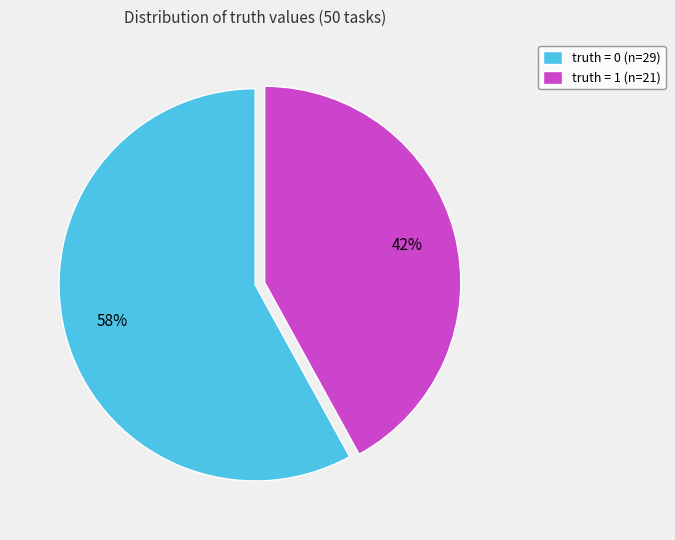

Does any single category account for the majority?

Yes